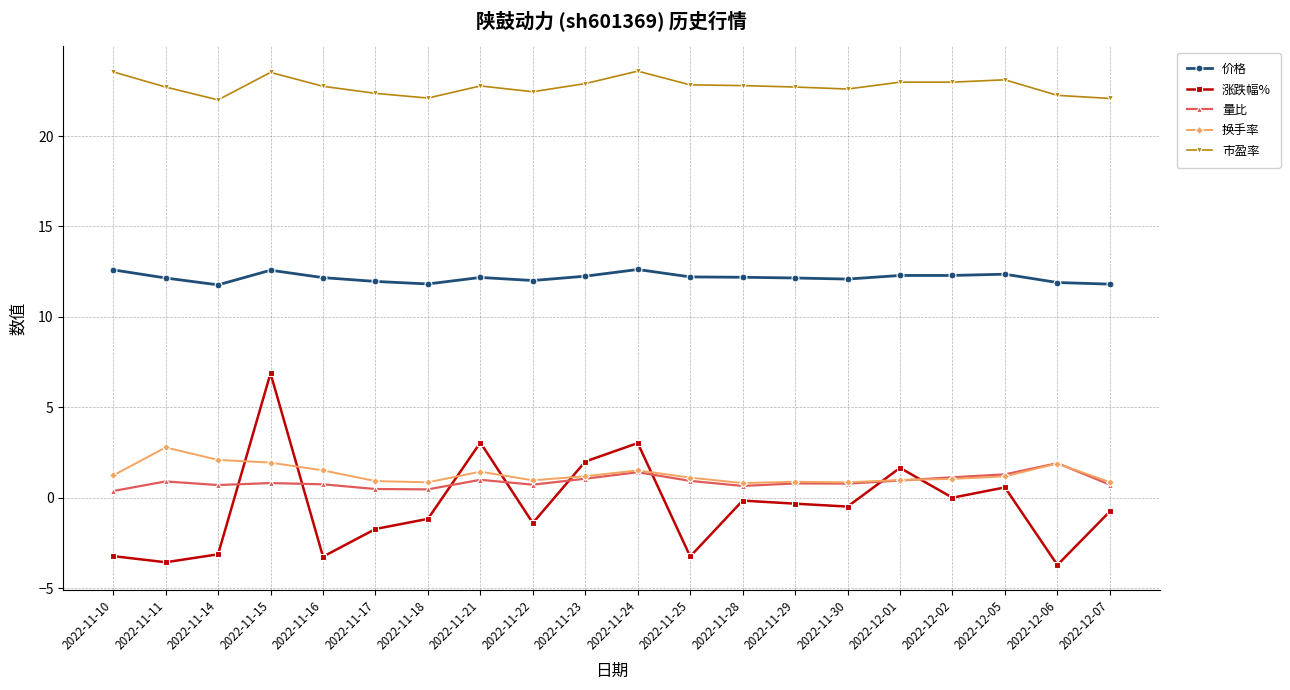

At which category is the sum across all series the highest?

2022-11-15